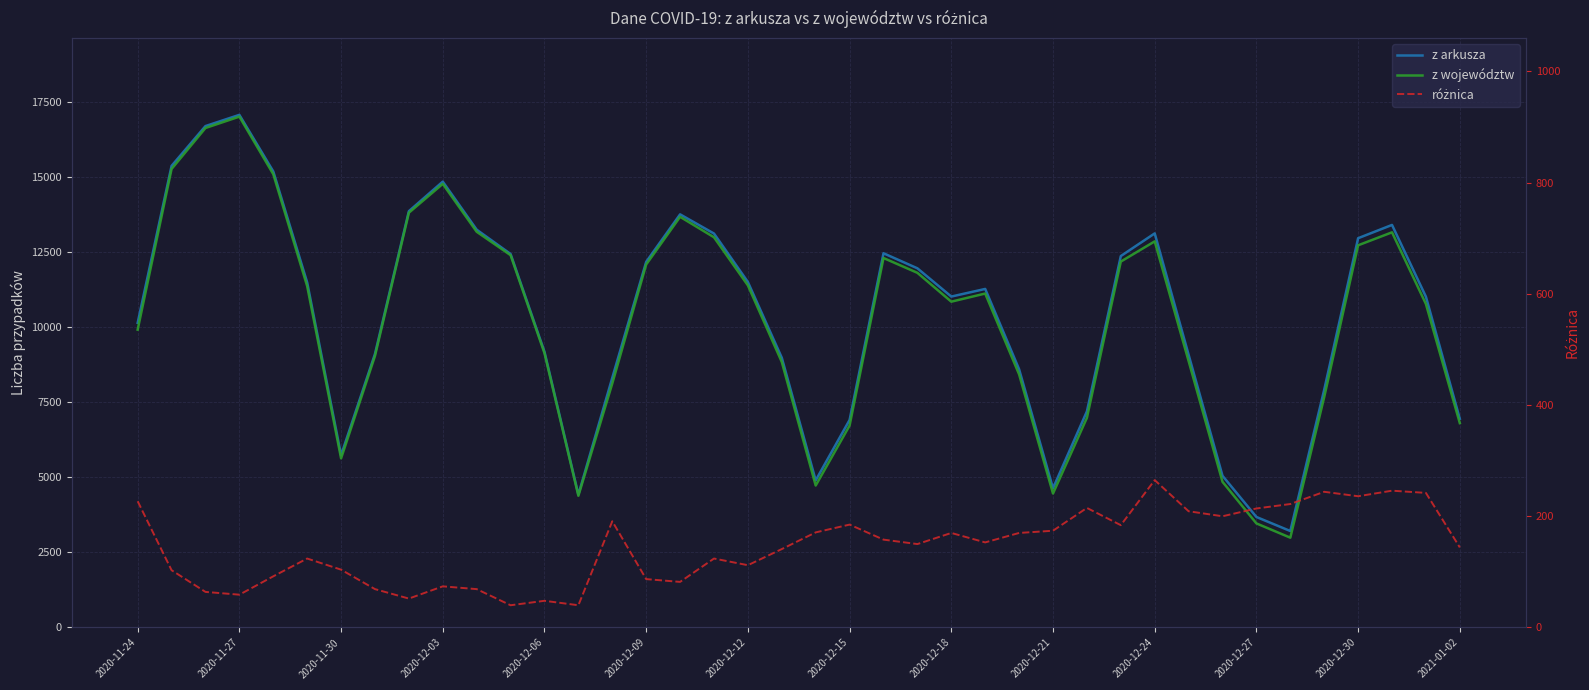

How many distinct data groups are displayed?

3